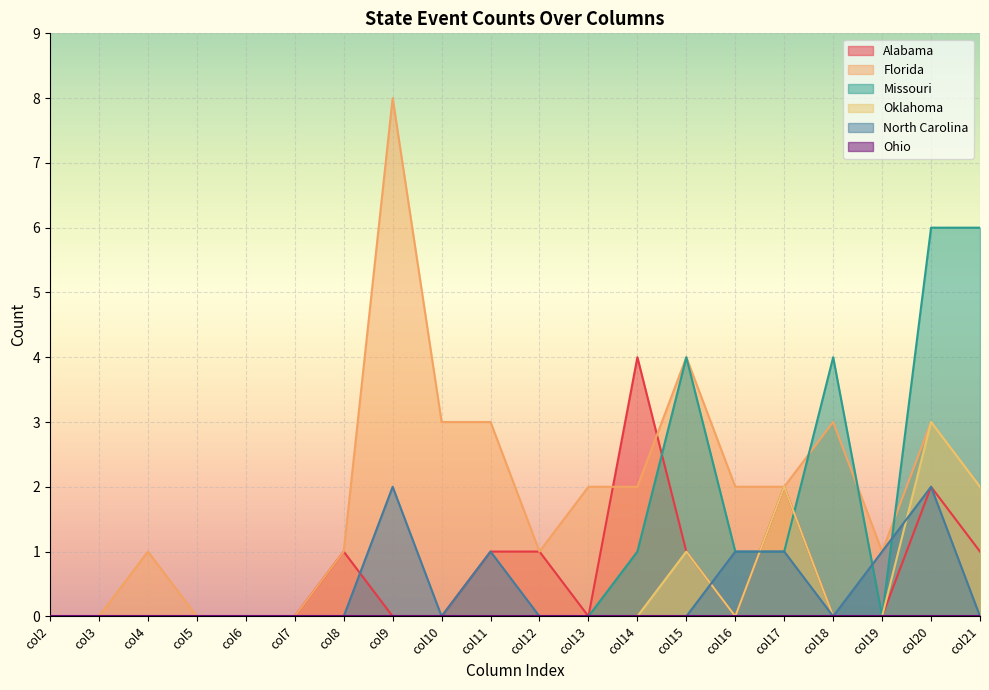

At which label does Florida reach its minimum?

col2